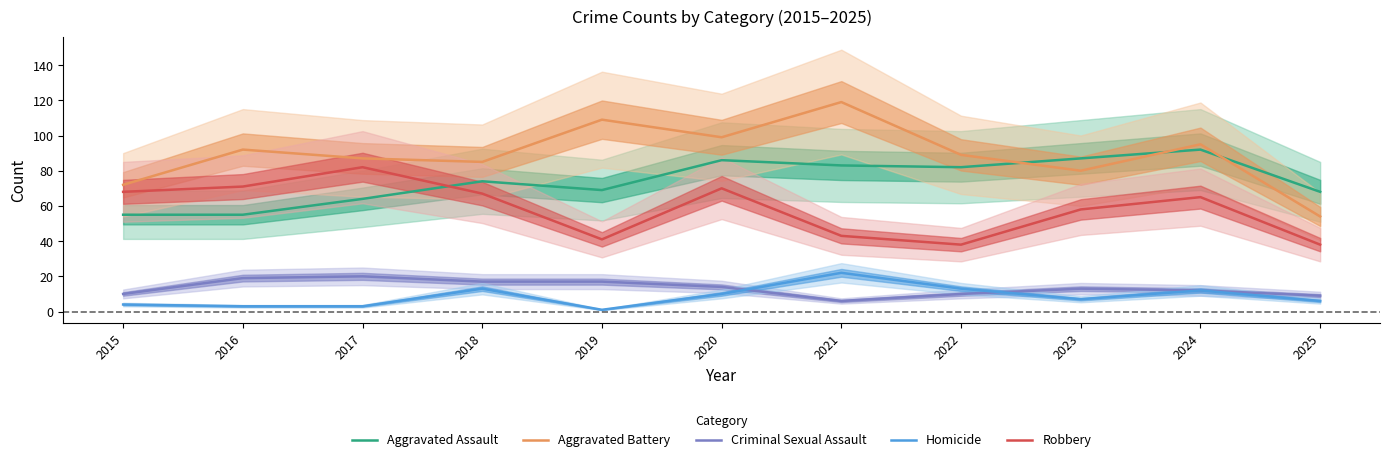

True or false: Criminal Sexual Assault has a value of 5 at 2022.

False